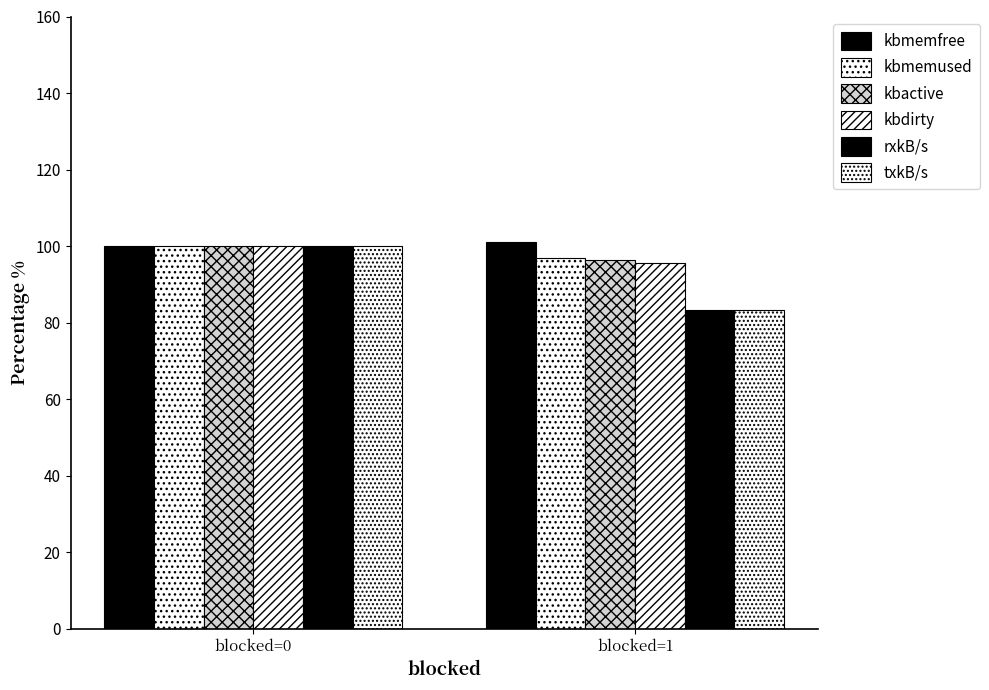

Reading left to right, what are all the values shown in this chart?

kbmemfree: blocked=0=100.0	blocked=1=101.0
kbmemused: blocked=0=100.0	blocked=1=96.8
kbactive: blocked=0=100.0	blocked=1=96.5
kbdirty: blocked=0=100.0	blocked=1=95.5
rxkB/s: blocked=0=100.0	blocked=1=83.2
txkB/s: blocked=0=100.0	blocked=1=83.2